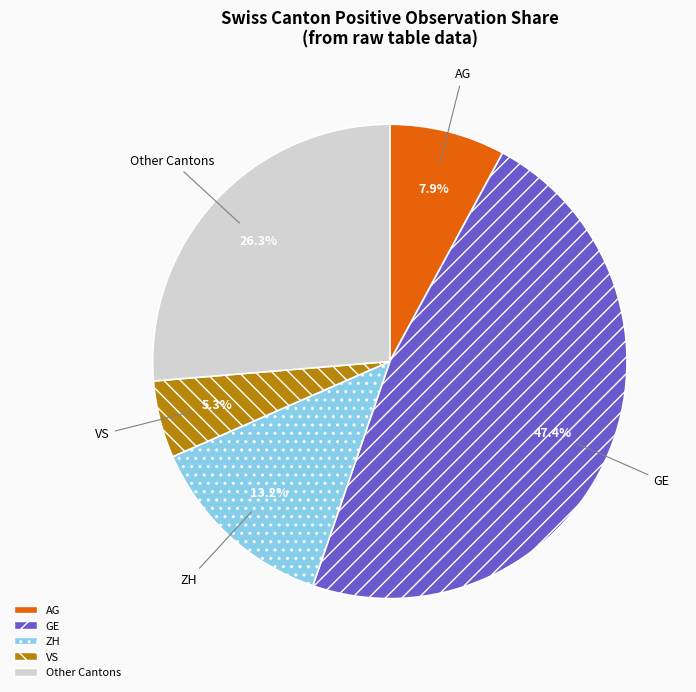

How many segments does this pie chart have?

5